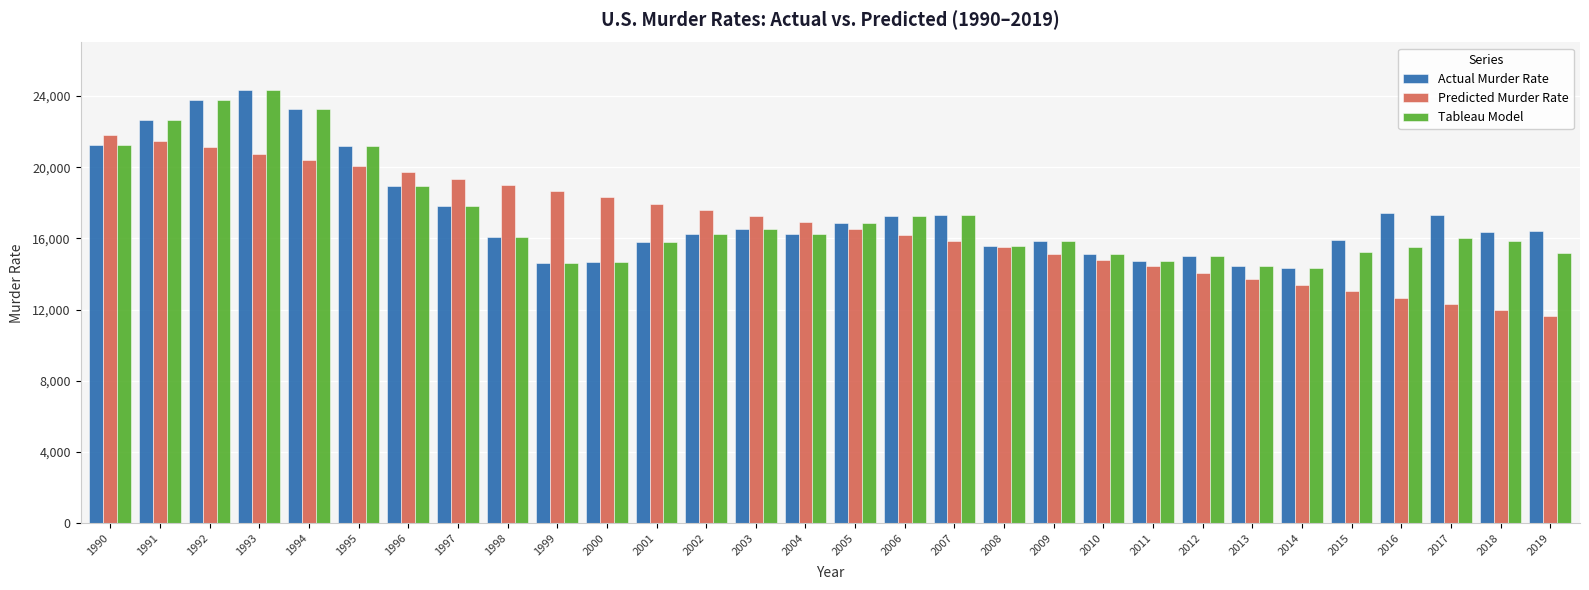

Where does the Predicted Murder Rate series first go above 16894?

1990